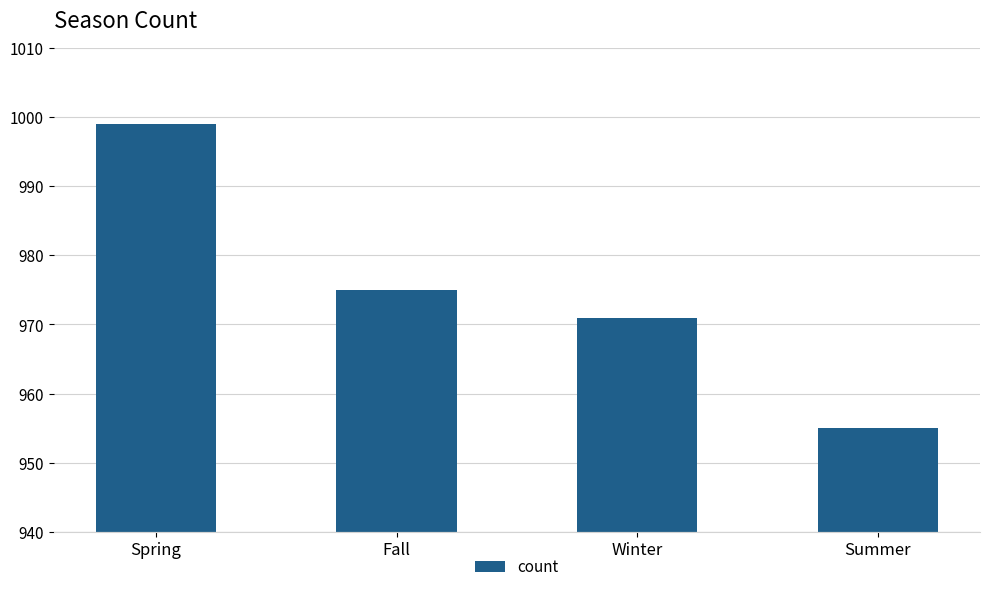

Rank the categories by value from highest to lowest.

Spring, Fall, Winter, Summer